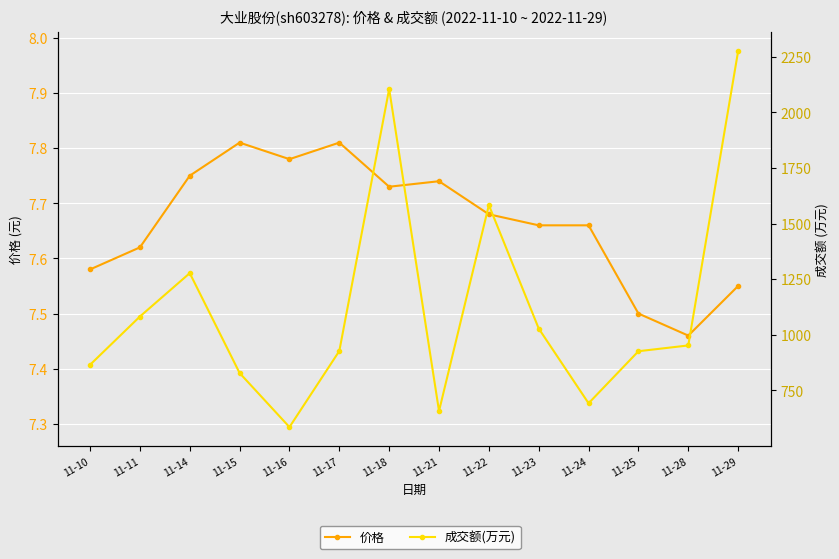

At which category is the sum across all series the highest?

11-29